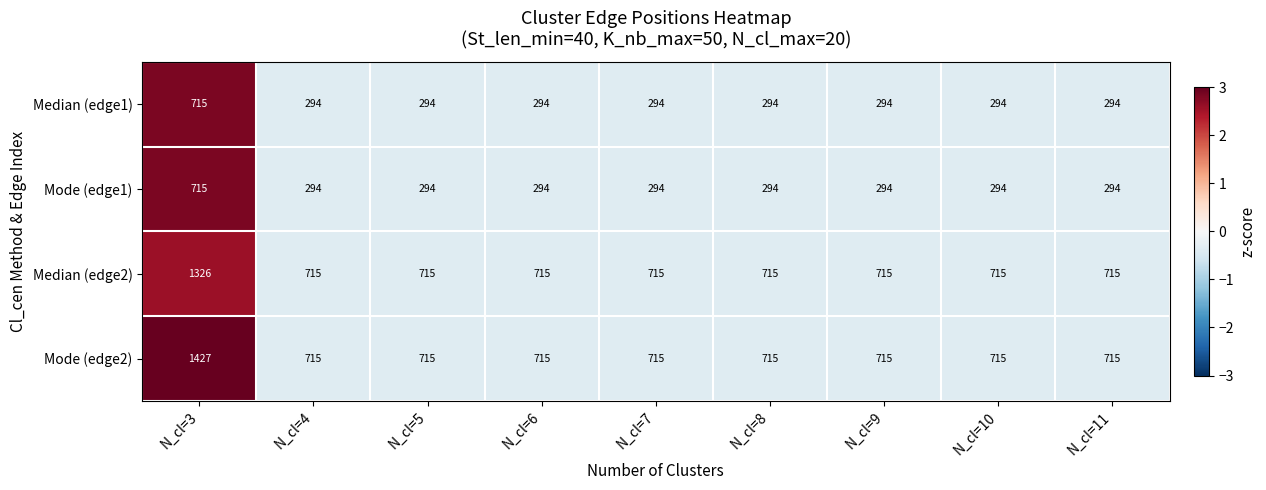

What is the maximum value for Mode (edge2)?

1427